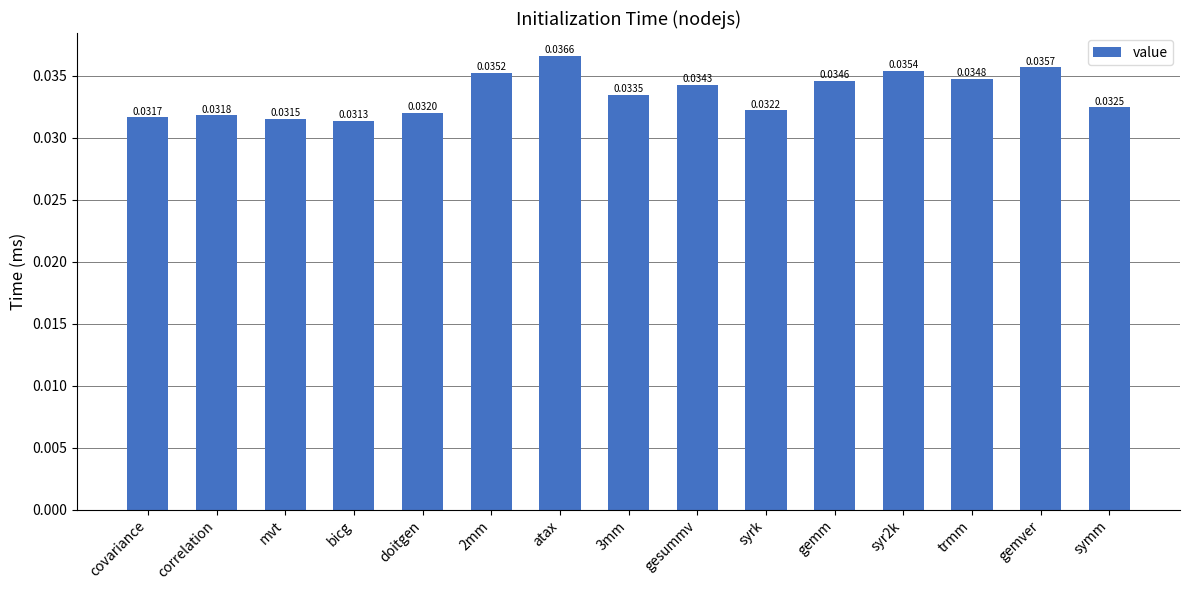

Which has a higher value, mvt or doitgen?

doitgen